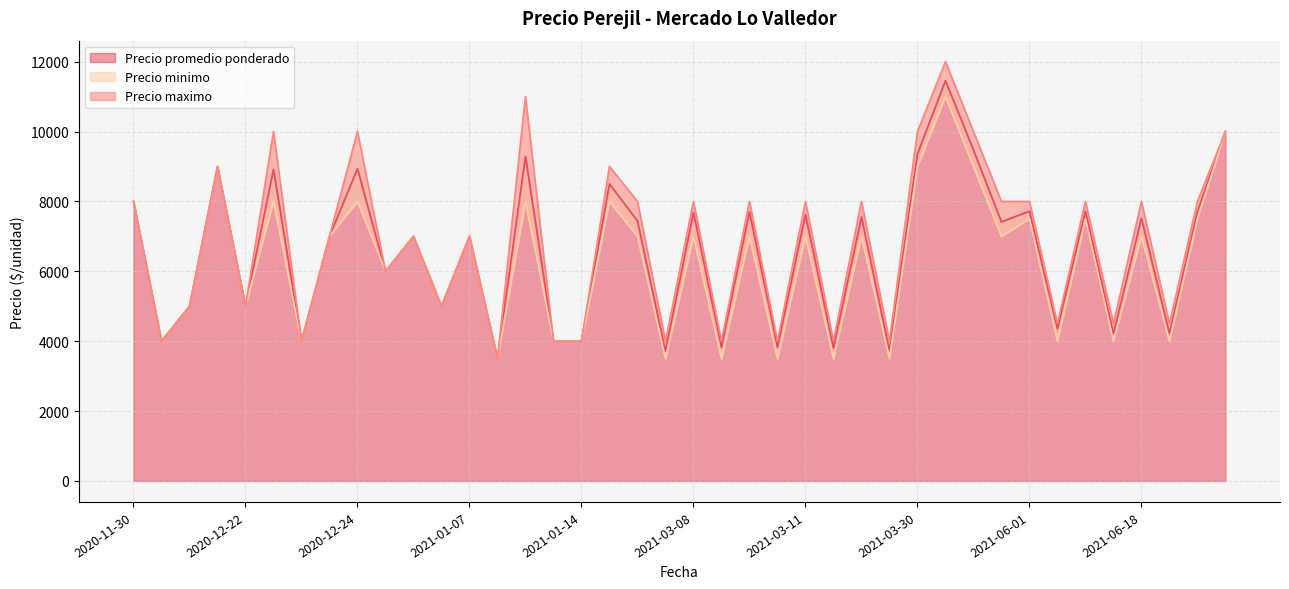

Rank the series by their maximum value, from lowest to highest.

Precio minimo, Precio promedio ponderado, Precio maximo